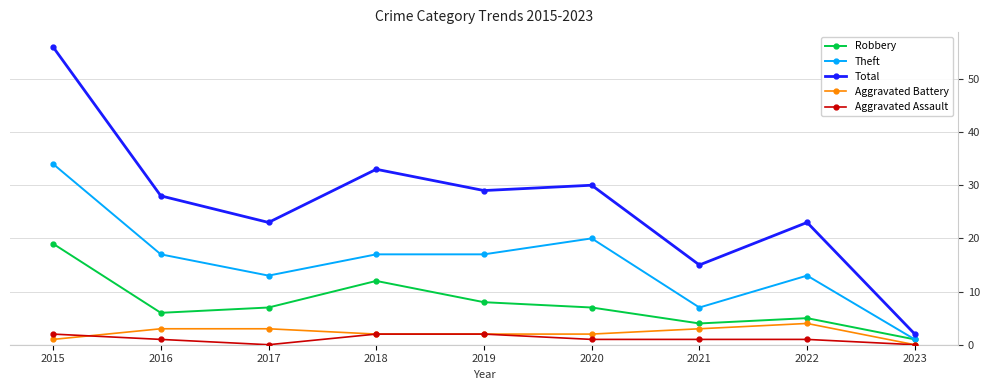

True or false: Total and Theft cross at least once.

False